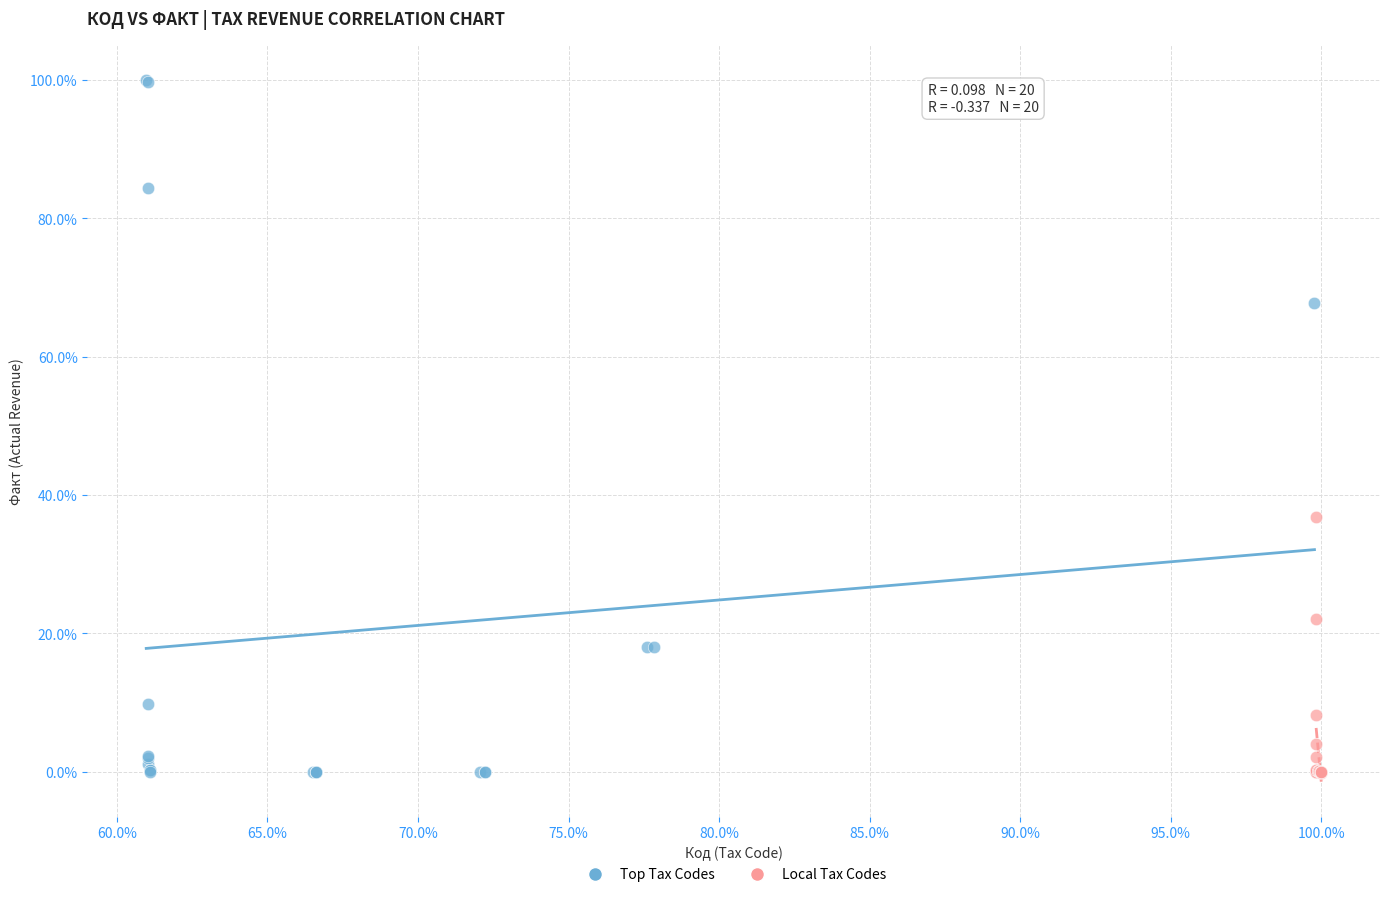

Which series has the largest Y range (max minus min)?

Top Tax Codes